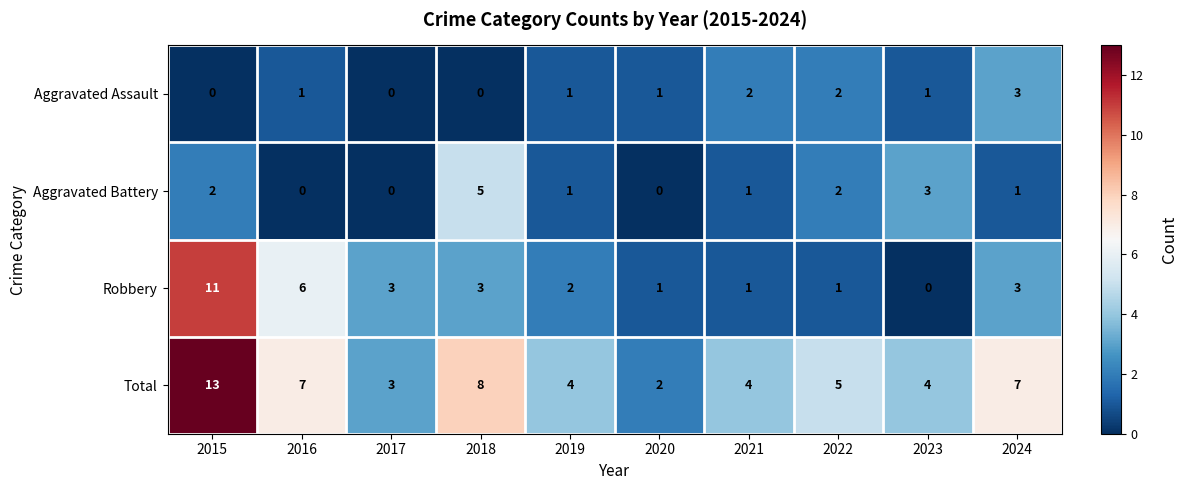

Between 2016 and 2018, which series saw the biggest shift?

Aggravated Battery